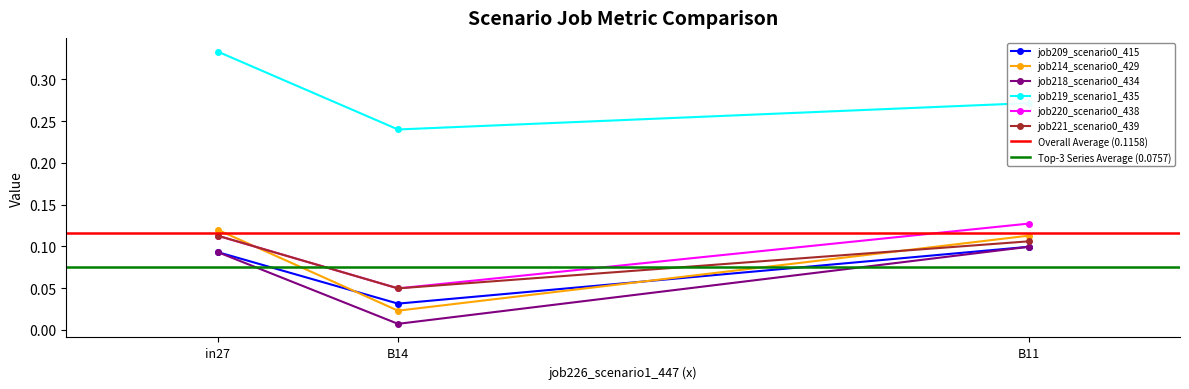

At how many categories does at least one series exceed 0?

3